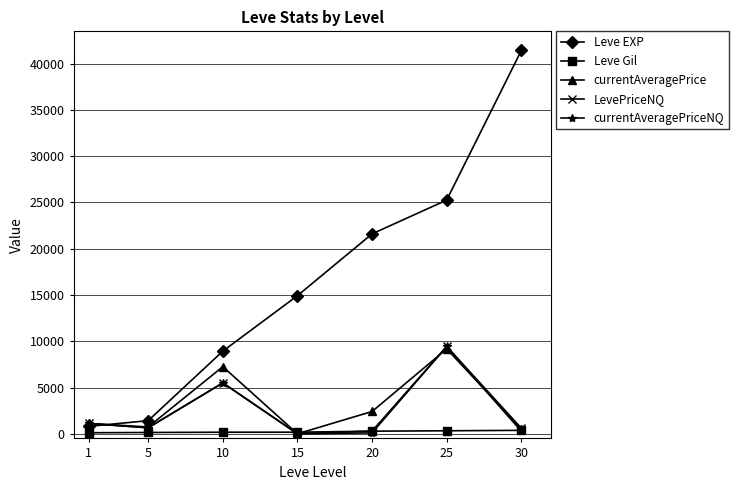

Which series has the largest total across all categories?

Leve EXP